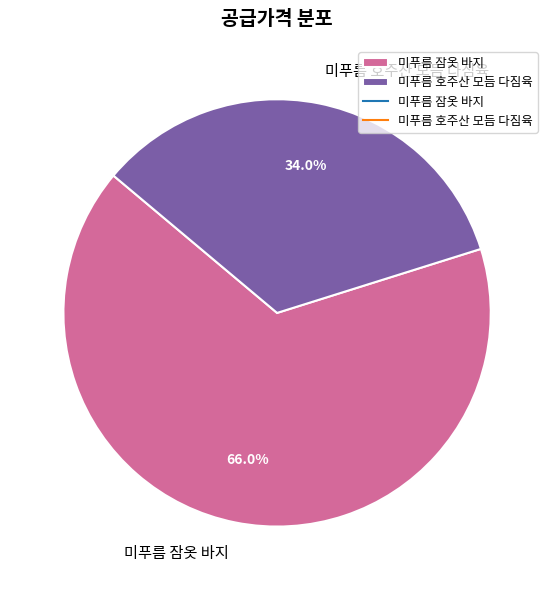

Does 미푸름 호주산 모듬 다짐육 account for over 50% of the chart?

No